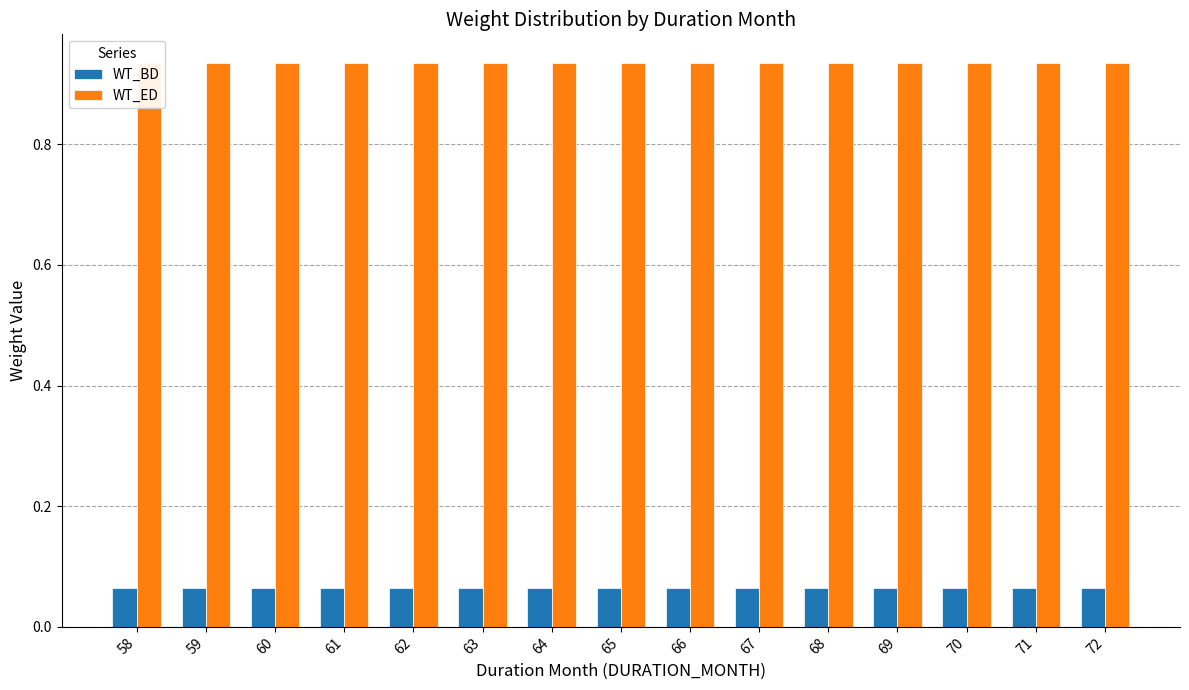

Is the value of WT_BD at 69 greater than the value of WT_ED at 68?

No